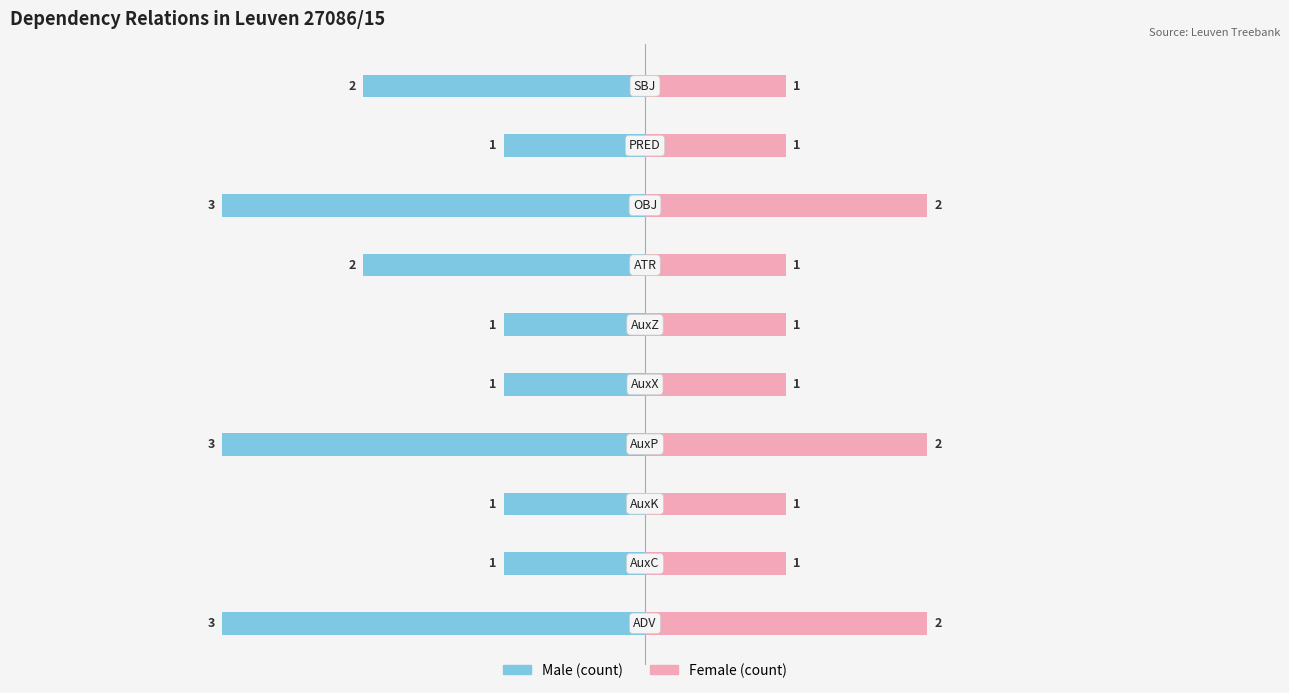

What are all the series names shown in the legend?

Male, Female